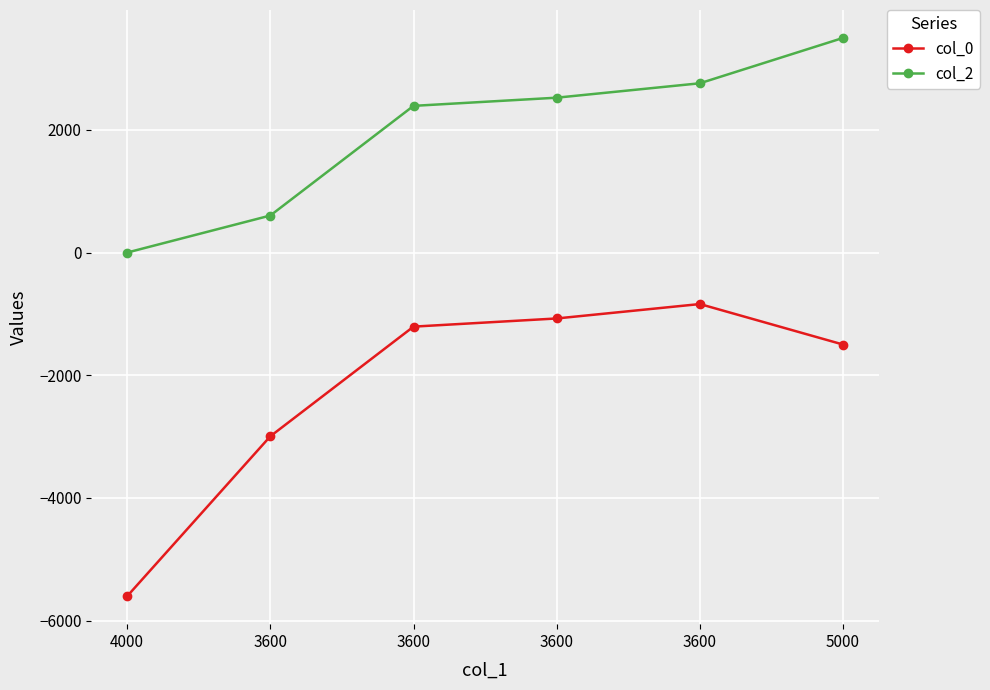

Reading left to right, list all the values displayed in this chart.

col_0: 4000=-5604.4	3600=-2996.1	3600=-1208.0	3600=-1074.6	3600=-839.6	5000=-1500.0
col_2: 4000=0.0	3600=603.9	3600=2392.0	3600=2525.4	3600=2760.4	5000=3500.0